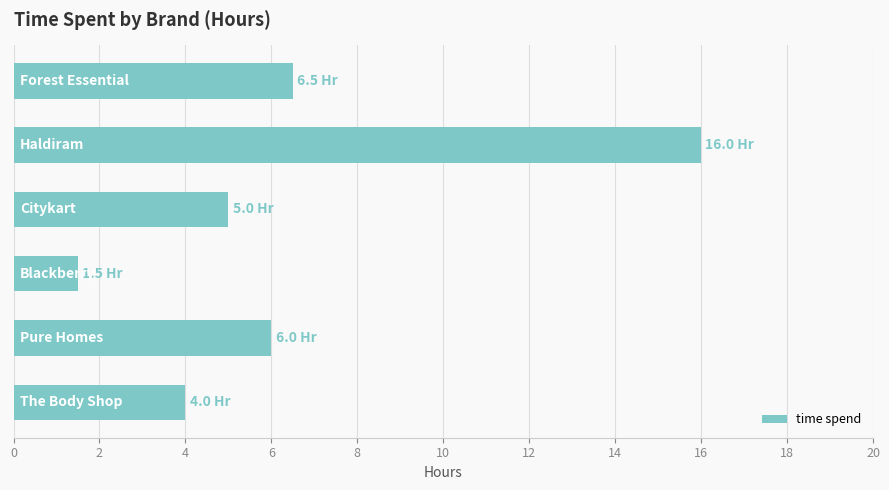

What is the difference between the maximum and minimum values?

14.5